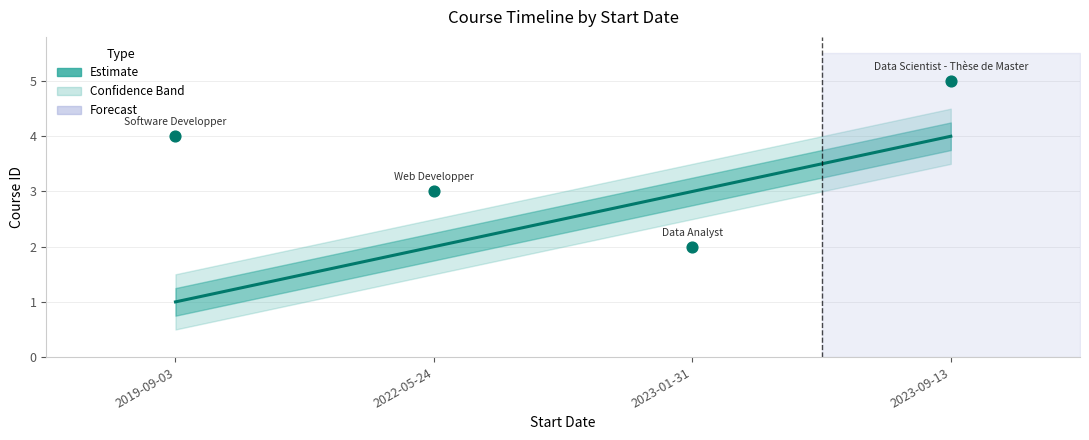

Approximately how many times larger is the value at 2023-09-13 compared to 2023-01-31?

1.3